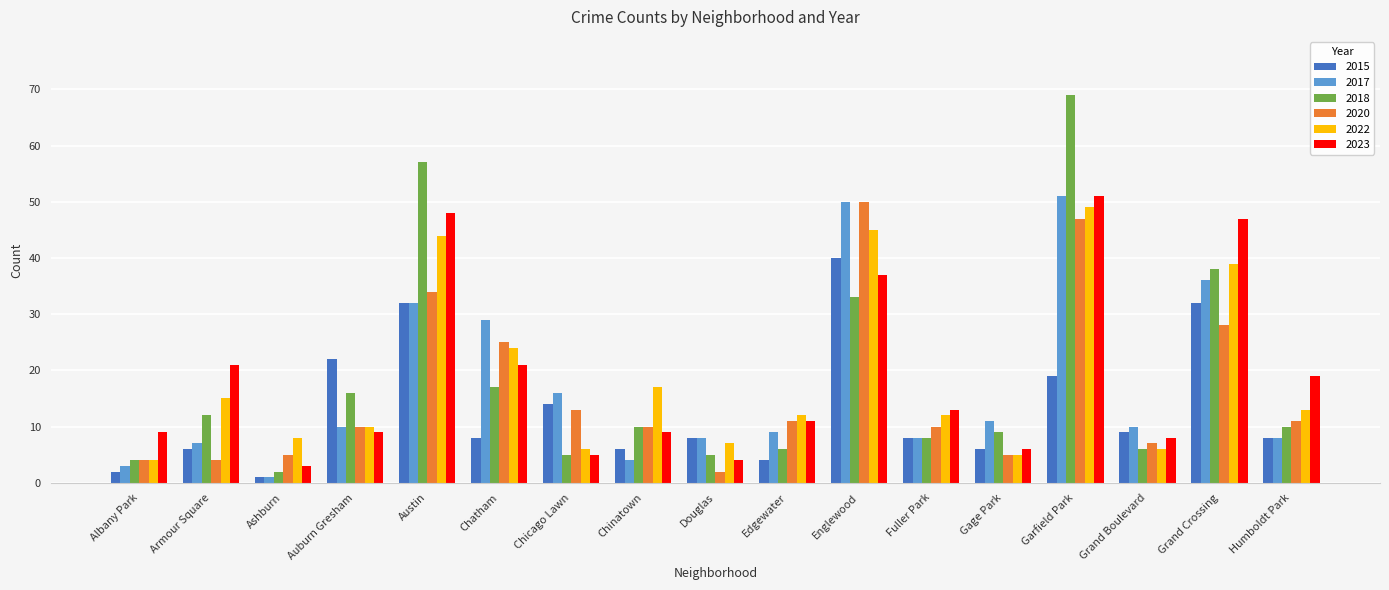

What is the label of the 4th bar from the left?

Auburn Gresham